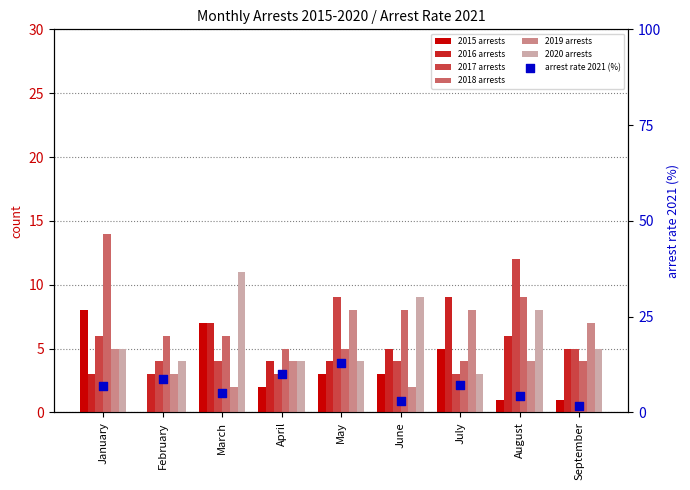

What is the total value across all series at April?

22